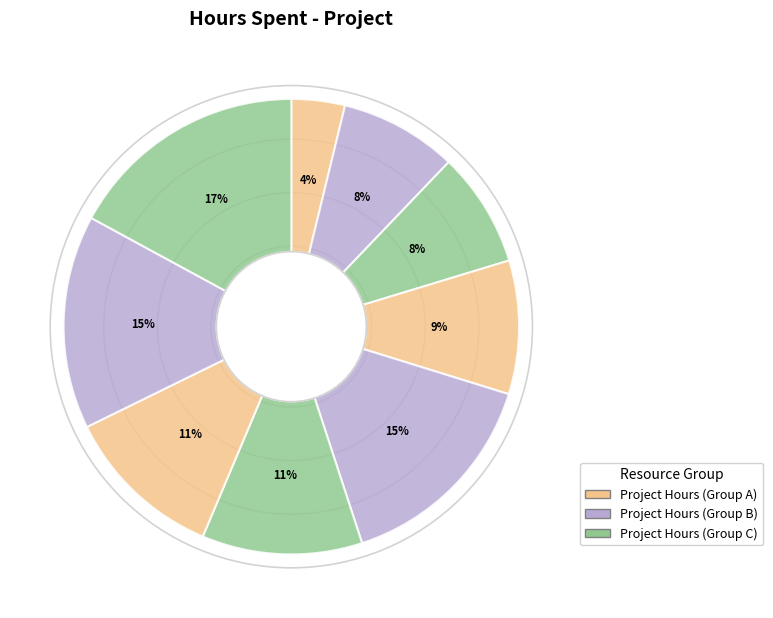

How many segments does this pie chart have?

9